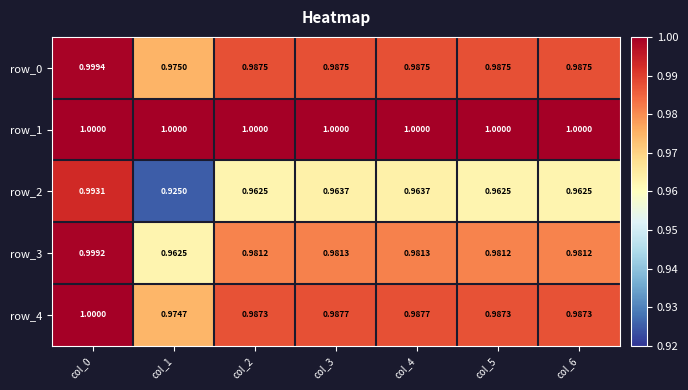

Count the number of data series in this chart.

5